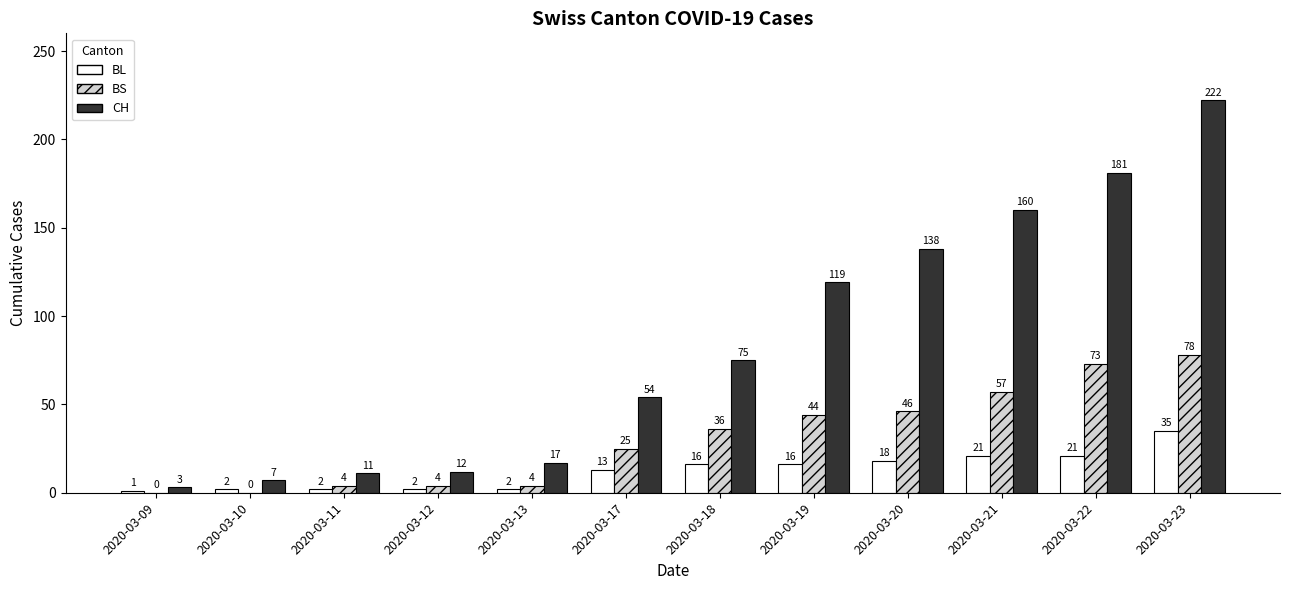

What is the maximum value shown in the chart?

222